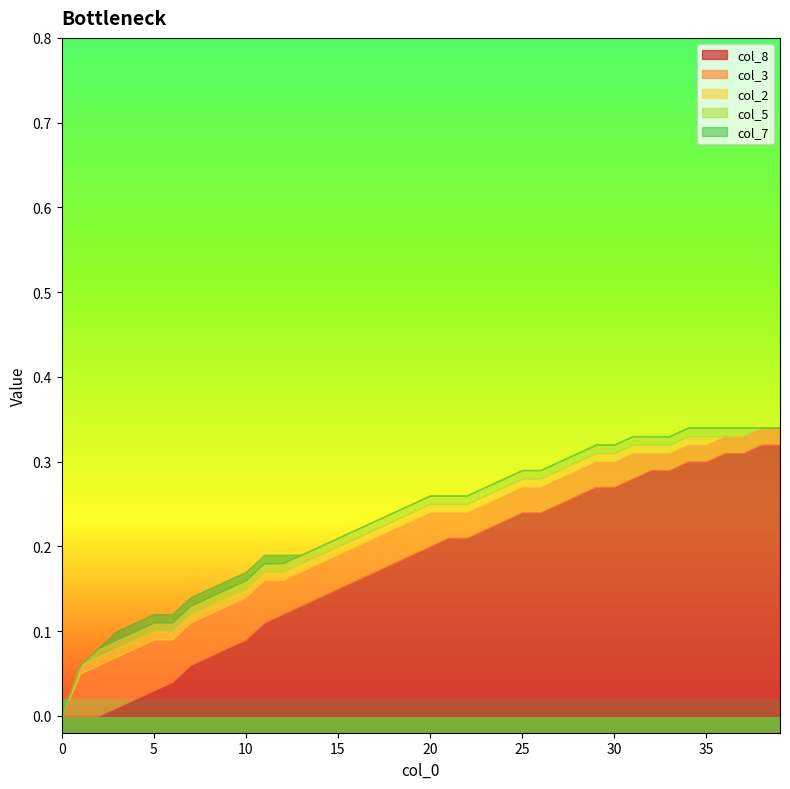

The value of col_1 at 0 is 4040.3. True or false?

False